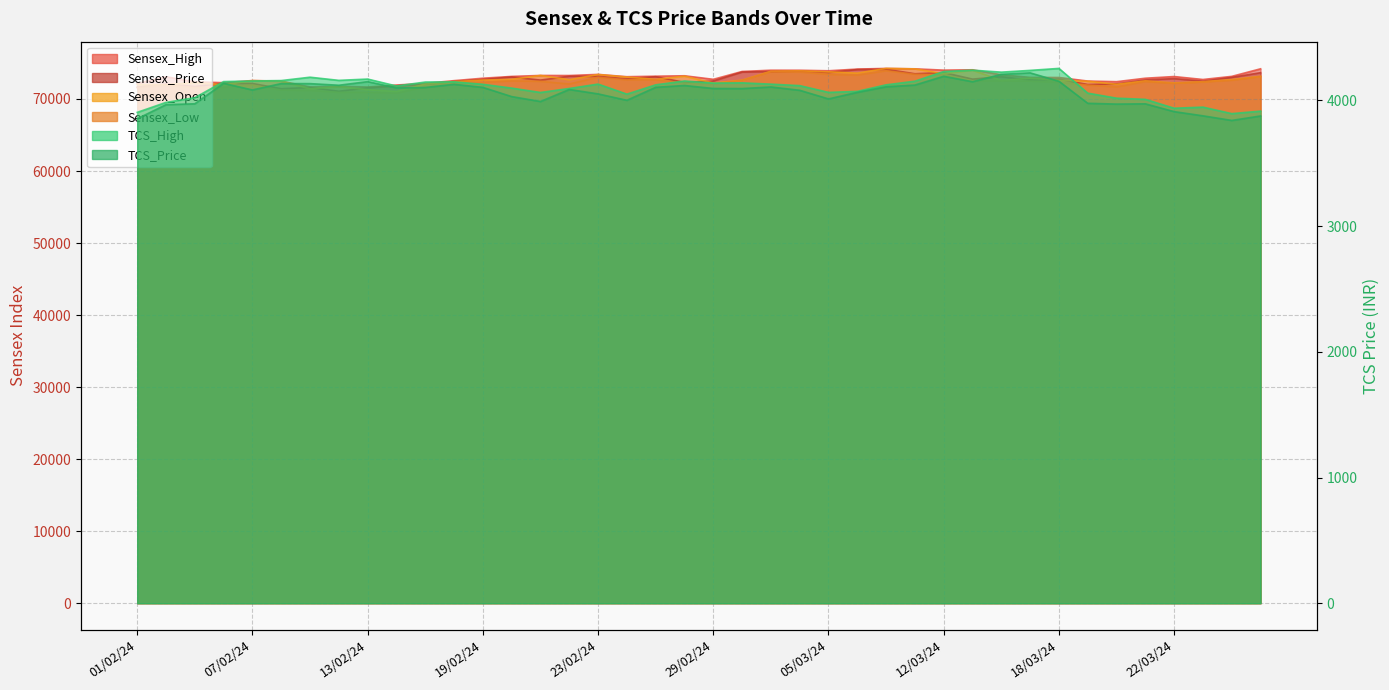

True or false: Sensex_Price has more than 1 interior local peaks.

True